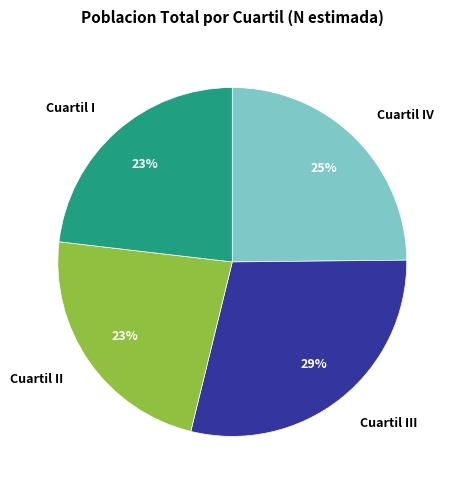

How many slices are in this pie chart?

4